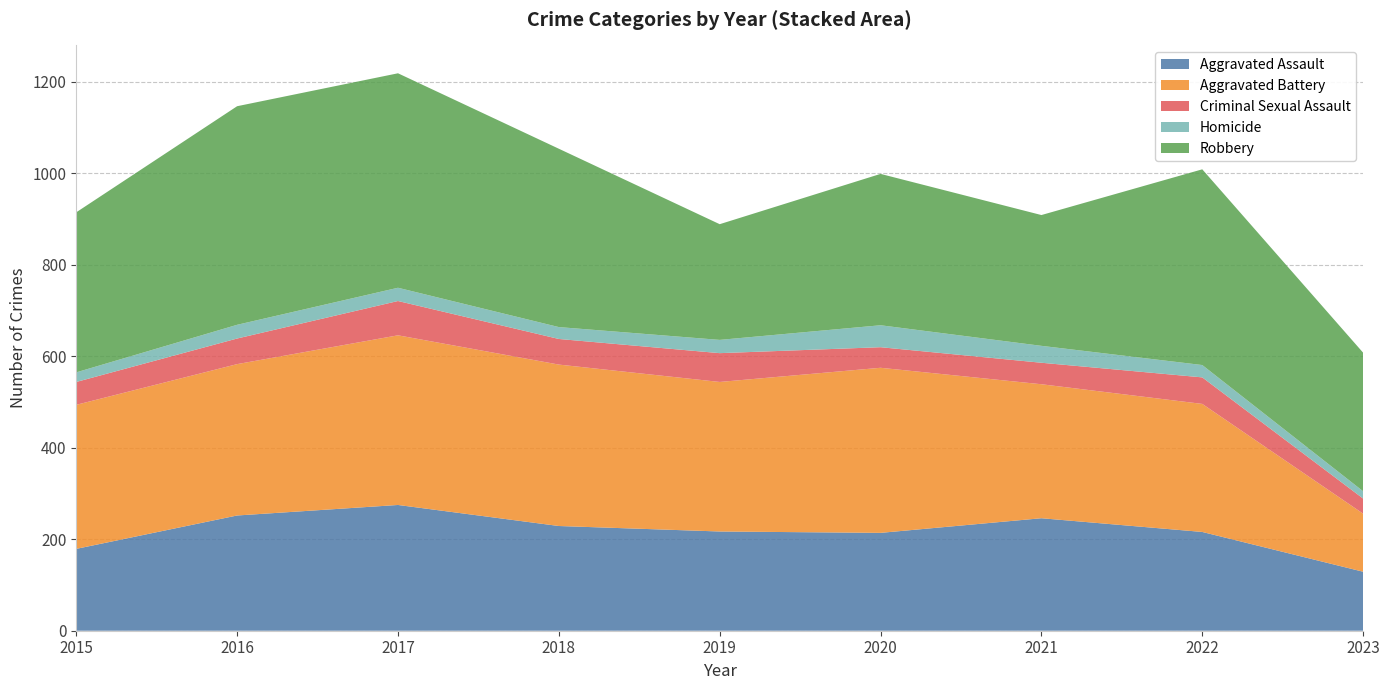

Reading right to left, transcribe all the data shown in this chart.

Aggravated Assault: 129	216	246	214	217	229	275	252	179
Aggravated Battery: 127	280	293	361	327	353	371	331	315
Criminal Sexual Assault: 33	58	47	45	63	56	75	56	50
Homicide: 16	27	37	48	29	26	29	30	21
Robbery: 303	428	286	331	253	390	469	478	350